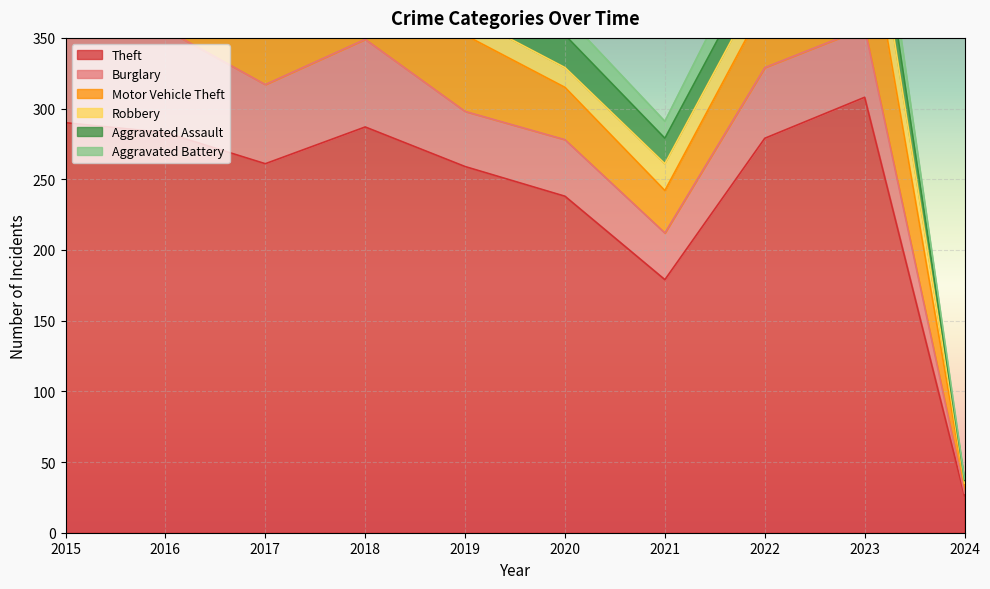

What is the sum of all Aggravated Assault values?

157